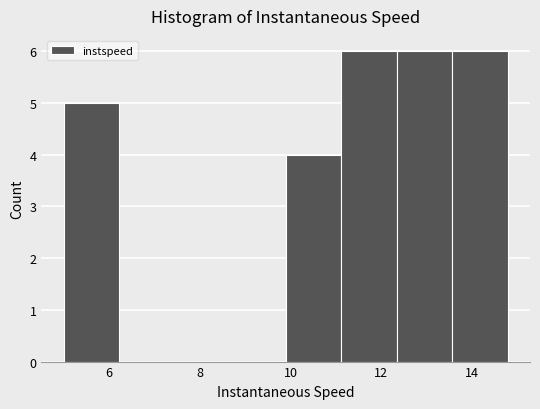

Reading left to right, transcribe this chart: for each bar, give the range it covers on the x-axis and its height. Neither the bar edges nor the heights are printed on the chart, so give them approximately, as read against the axes.

5.0 to 6.2: 5
6.2 to 7.4: 0
7.4 to 8.6: 0
8.6 to 9.8: 0
9.8 to 11.2: 4
11.2 to 12.4: 6
12.4 to 13.6: 6
13.6 to 14.8: 6